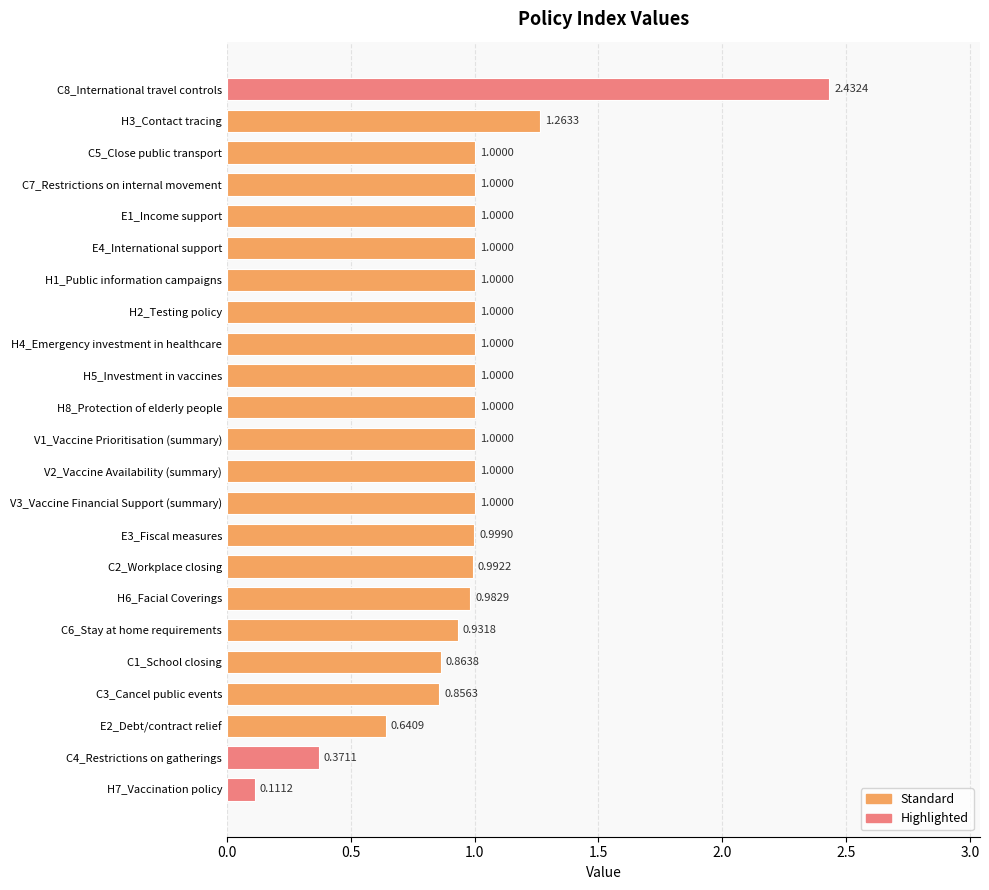

What is the average value?

1.0